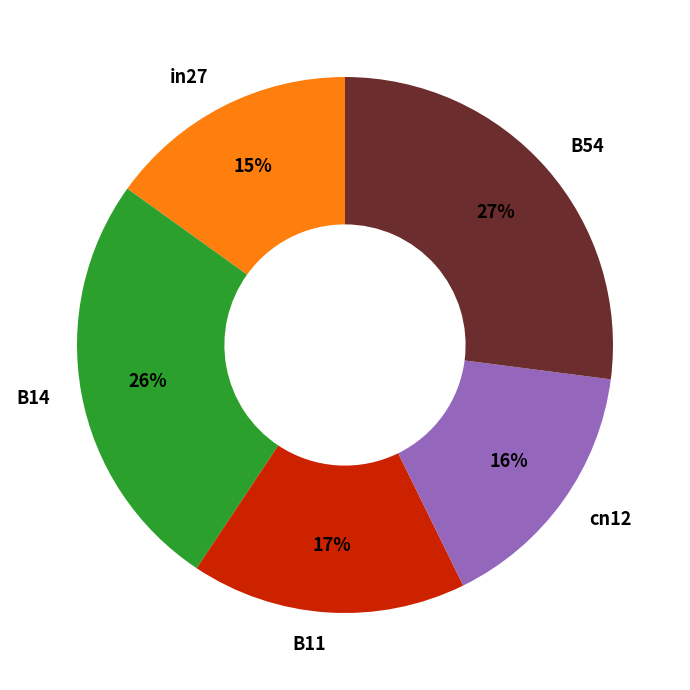

Rank the categories by value from highest to lowest.

B54, B14, B11, cn12, in27